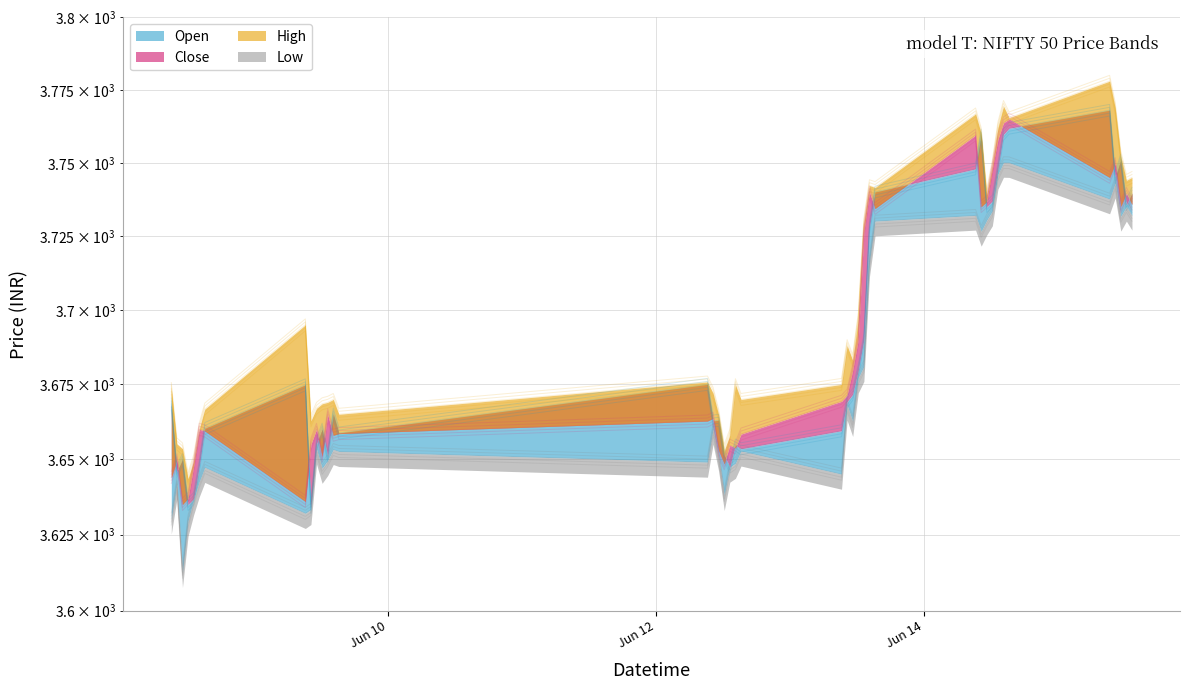

What is the difference between the maximum and minimum values in the Close series?

130.0